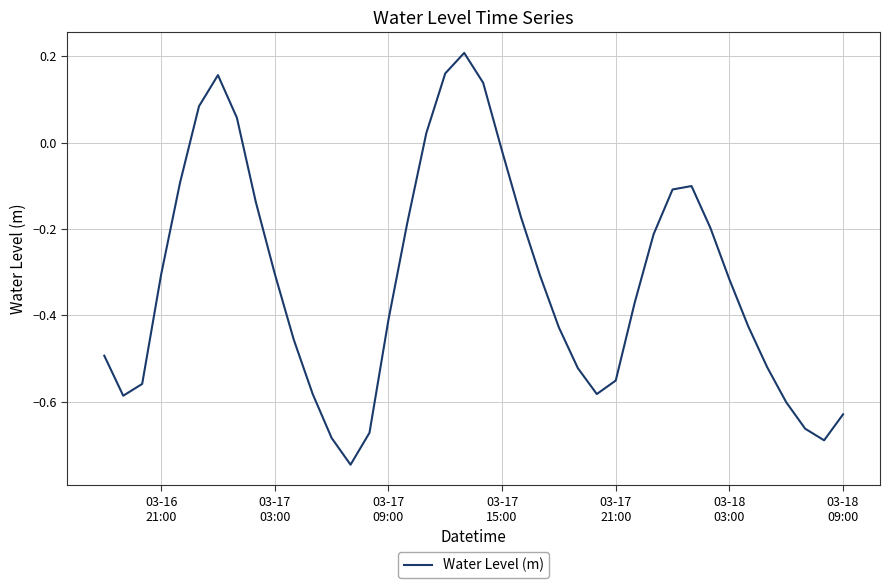

What is the value of the 39th point from the left?

-0.7